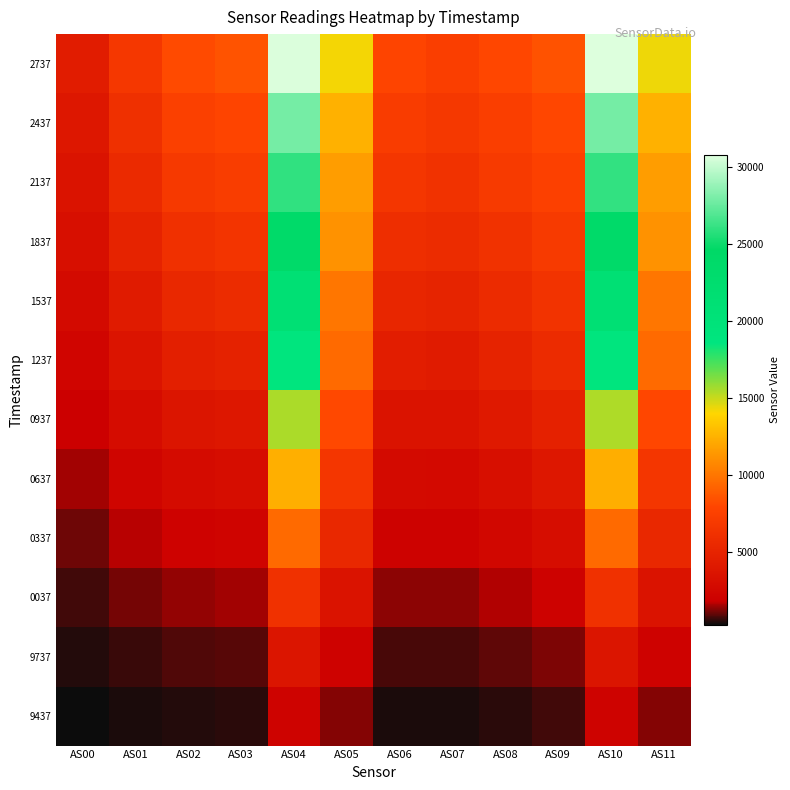

Reading left to right, transcribe all the data shown in this chart.

9437: AS00=244	AS01=378	AS02=469	AS03=483	AS04=2119	AS05=1224	AS06=412	AS07=403	AS08=513	AS09=677	AS10=2117	AS11=1224
9737: AS00=426	AS01=661	AS02=827	AS03=859	AS04=3664	AS05=2038	AS06=748	AS07=729	AS08=913	AS09=1174	AS10=3671	AS11=2040
0037: AS00=705	AS01=1086	AS02=1361	AS03=1441	AS04=6187	AS05=3490	AS06=1285	AS07=1268	AS08=1571	AS09=1985	AS10=6191	AS11=3492
0337: AS00=1065	AS01=1633	AS02=2049	AS03=2192	AS04=9446	AS05=5370	AS06=1990	AS07=1977	AS08=2426	AS09=3019	AS10=9449	AS11=5371
0637: AS00=1440	AS01=2223	AS02=2801	AS03=3000	AS04=12354	AS05=6652	AS06=2734	AS07=2687	AS08=3216	AS09=3891	AS10=12346	AS11=6648
0937: AS00=1862	AS01=2892	AS02=3647	AS03=3901	AS04=15456	AS05=8002	AS06=3567	AS07=3470	AS08=4066	AS09=4787	AS10=15452	AS11=7998
1237: AS00=2326	AS01=3623	AS02=4557	AS03=4859	AS04=18709	AS05=9452	AS06=4452	AS07=4295	AS08=4941	AS09=5667	AS10=18710	AS11=9436
1537: AS00=2730	AS01=4267	AS02=5351	AS03=5681	AS04=21136	AS05=10020	AS06=5216	AS07=4985	AS08=5636	AS09=6333	AS10=21115	AS11=10018
1837: AS00=3163	AS01=4925	AS02=6134	AS03=6493	AS04=23881	AS05=11131	AS06=5970	AS07=5684	AS08=6322	AS09=6986	AS10=23891	AS11=11136
2137: AS00=3574	AS01=5562	AS02=6880	AS03=7239	AS04=25997	AS05=11601	AS06=6668	AS07=6314	AS08=6946	AS09=7550	AS10=26067	AS11=11611
2437: AS00=3926	AS01=6080	AS02=7472	AS03=7834	AS04=27883	AS05=12454	AS06=7212	AS07=6805	AS08=7397	AS09=7951	AS10=27890	AS11=12460
2737: AS00=4350	AS01=6691	AS02=8148	AS03=8511	AS04=30668	AS05=14162	AS06=7843	AS07=7390	AS08=7946	AS09=8452	AS10=30784	AS11=14290